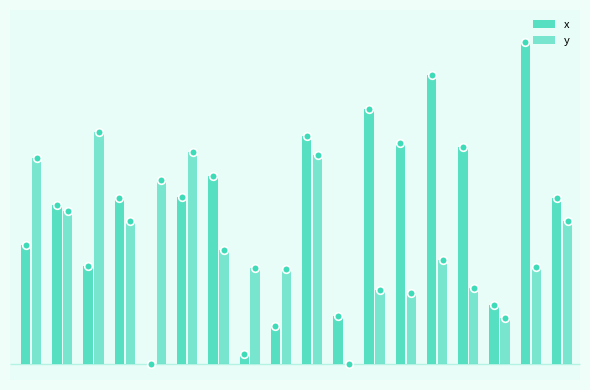

At how many categories does at least one series exceed 11?

18